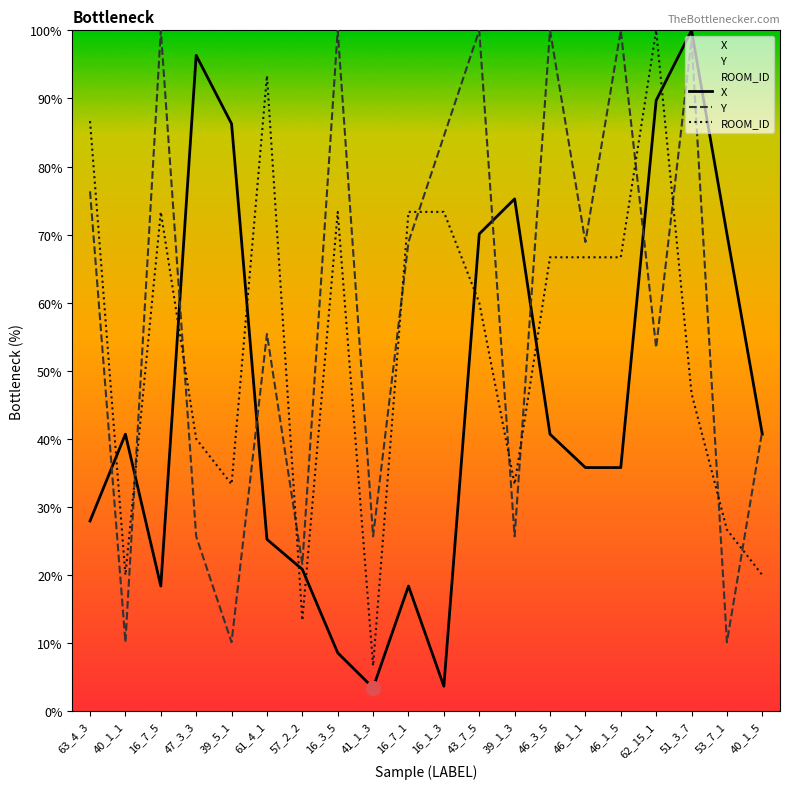

What is the minimum value shown in the chart?

3.4